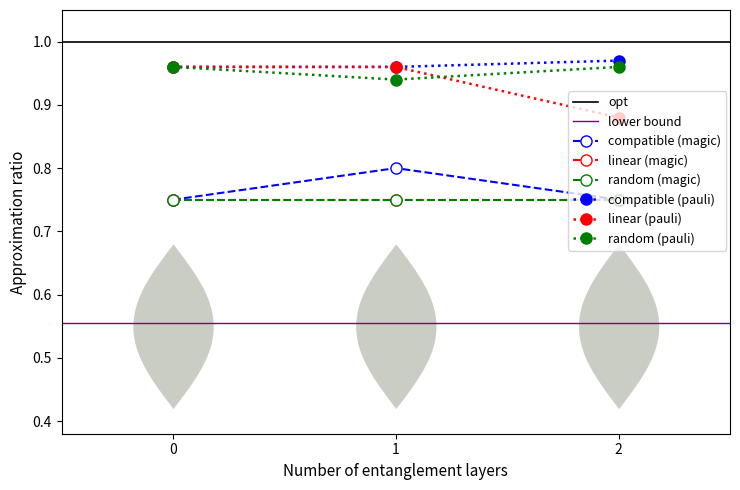

What is the sum of the compatible (magic) values at 2 and 0?

1.5